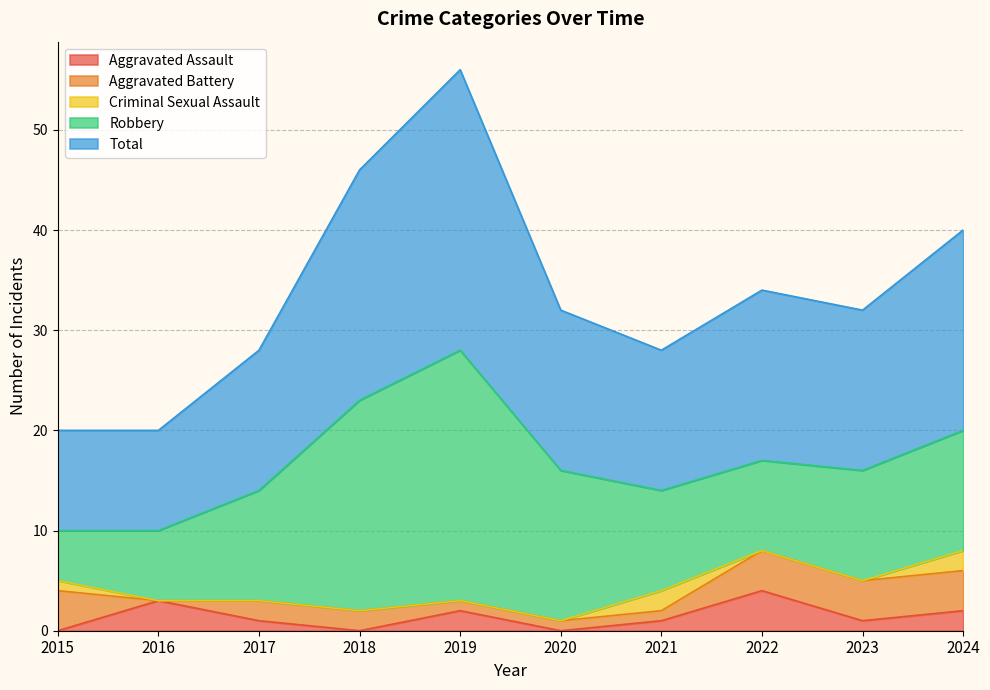

True or false: Aggravated Assault and Total cross at least once.

False